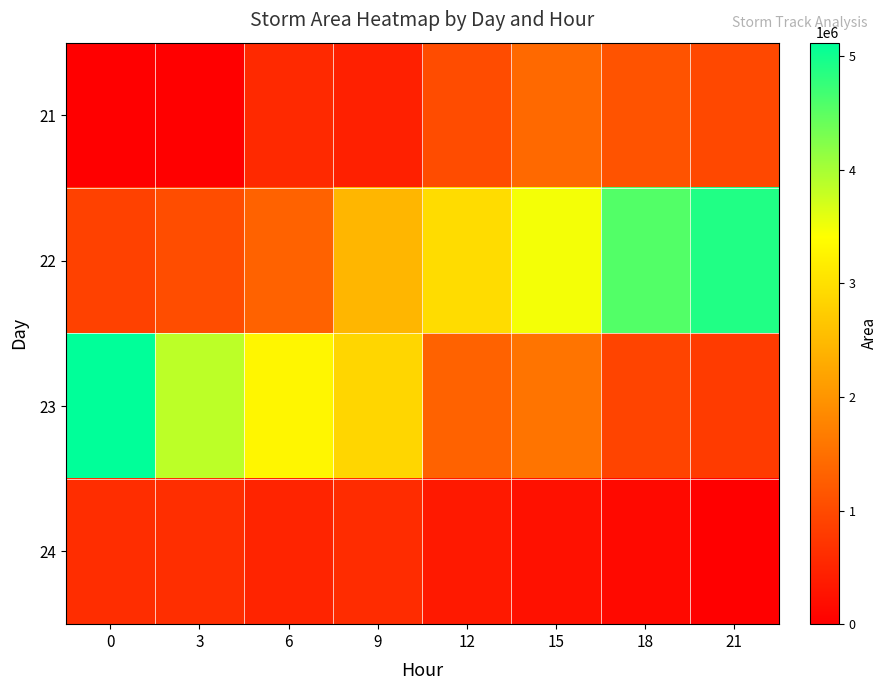

Reading right to left, transcribe all the data shown in this chart.

21: 21=973750	18=1116250	15=1414375	12=1028125	9=440625	6=566250	3=0	0=0
22: 21=4890625	18=4563125	15=3480000	12=2954375	9=2446250	6=1328125	3=1033125	0=879375
23: 21=795625	18=914375	15=1561250	12=1310000	9=2862500	6=3296250	3=3848125	0=5117500
24: 21=0	18=132500	15=236250	12=343750	9=595625	6=491875	3=623125	0=616250